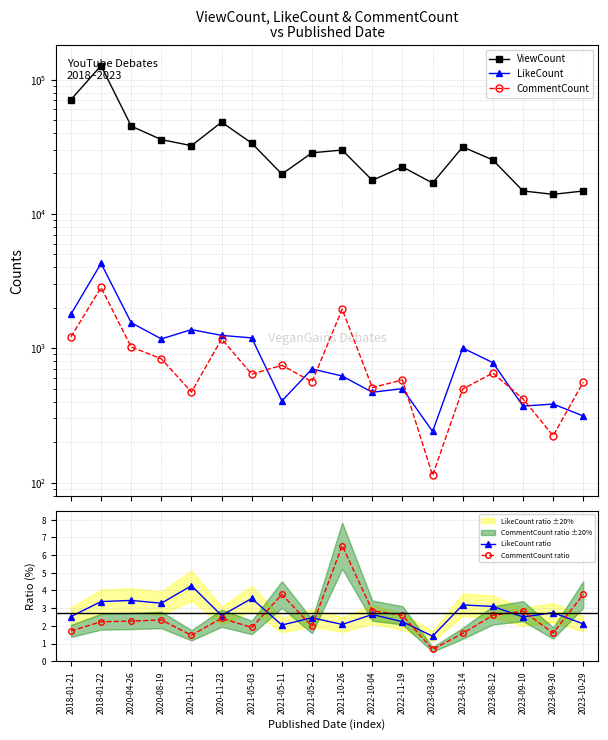

Rank the series at 2022-10-04 from highest to lowest value.

ViewCount, CommentCount, LikeCount, CommentCount ratio, LikeCount ratio